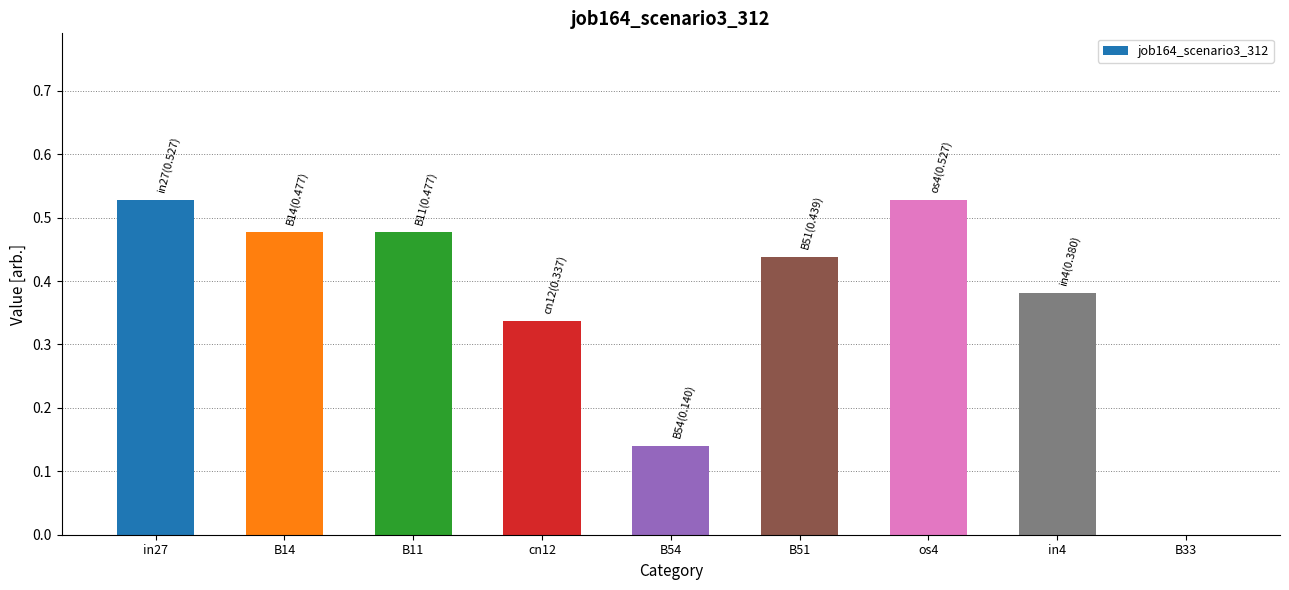

What is the change in value from os4 to B33?

-0.5